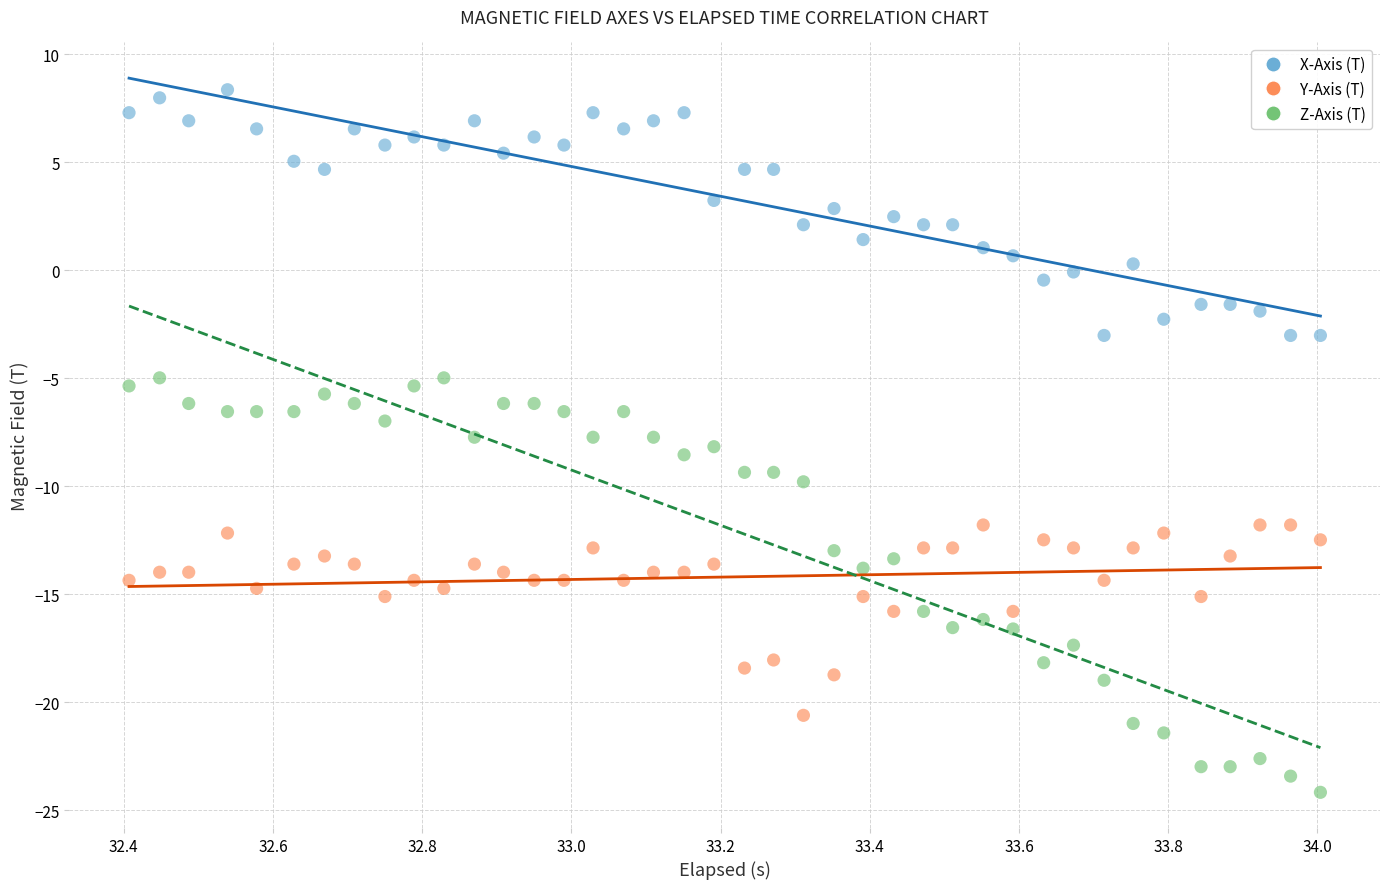

Across all data points, what is the range of X values (max minus min)?

1.6